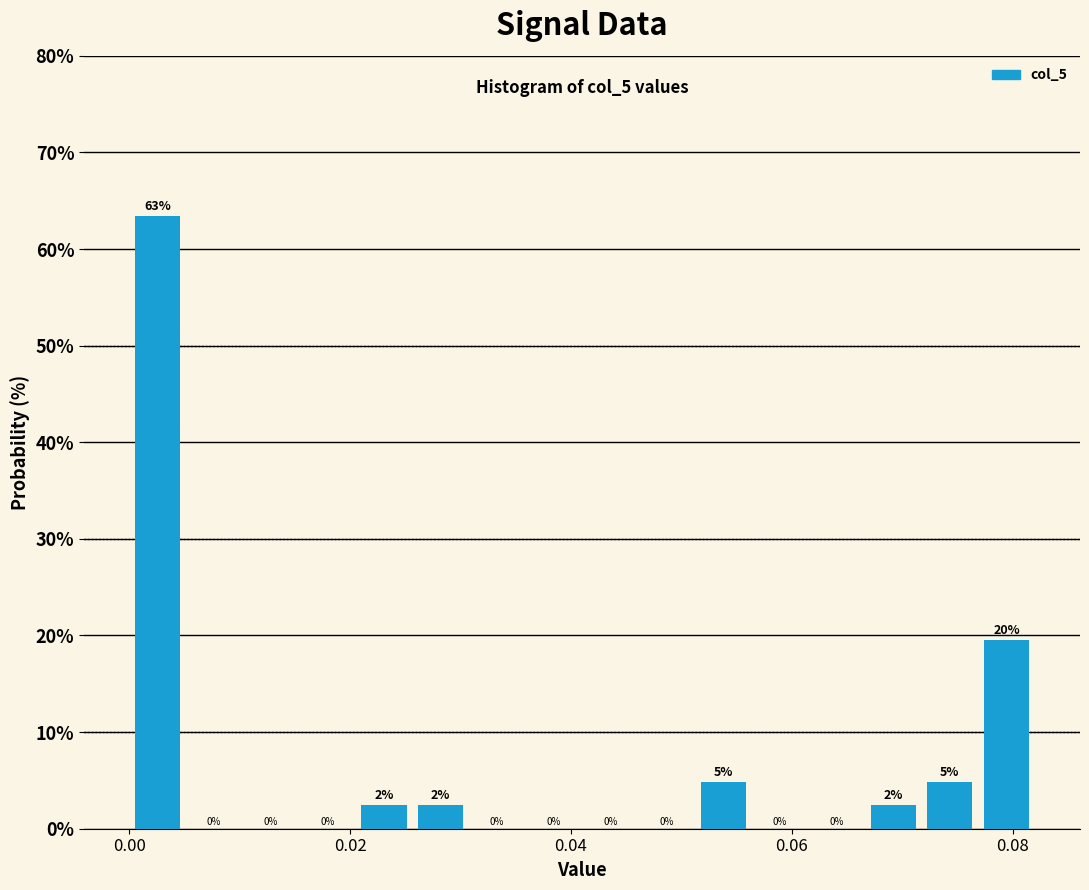

Around what value on the x-axis is the tallest bar? Give the approximate position of its centre, as read against the axis.

0.002